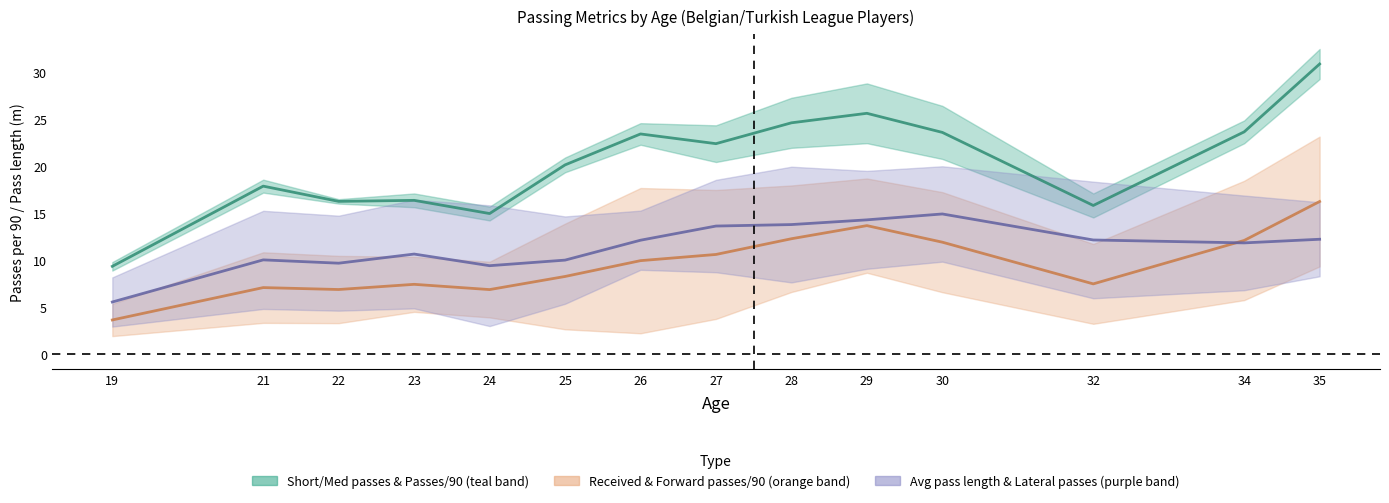

Reading left to right, list all the values displayed in this chart.

Passes per 90: 19=9.4	21=17.9	22=16.3	23=16.4	24=15.0	25=20.2	26=23.5	27=22.4	28=24.6	29=25.7	30=23.6	32=15.8	34=23.7	35=30.9
Forward passes per 90: 19=3.6	21=7.1	22=6.9	23=7.4	24=6.9	25=8.3	26=10.0	27=10.6	28=12.3	29=13.7	30=11.9	32=7.5	34=12.1	35=16.3
Lateral passes per 90: 19=5.6	21=10.0	22=9.7	23=10.7	24=9.4	25=10.0	26=12.1	27=13.6	28=13.8	29=14.3	30=14.9	32=12.2	34=11.9	35=12.2